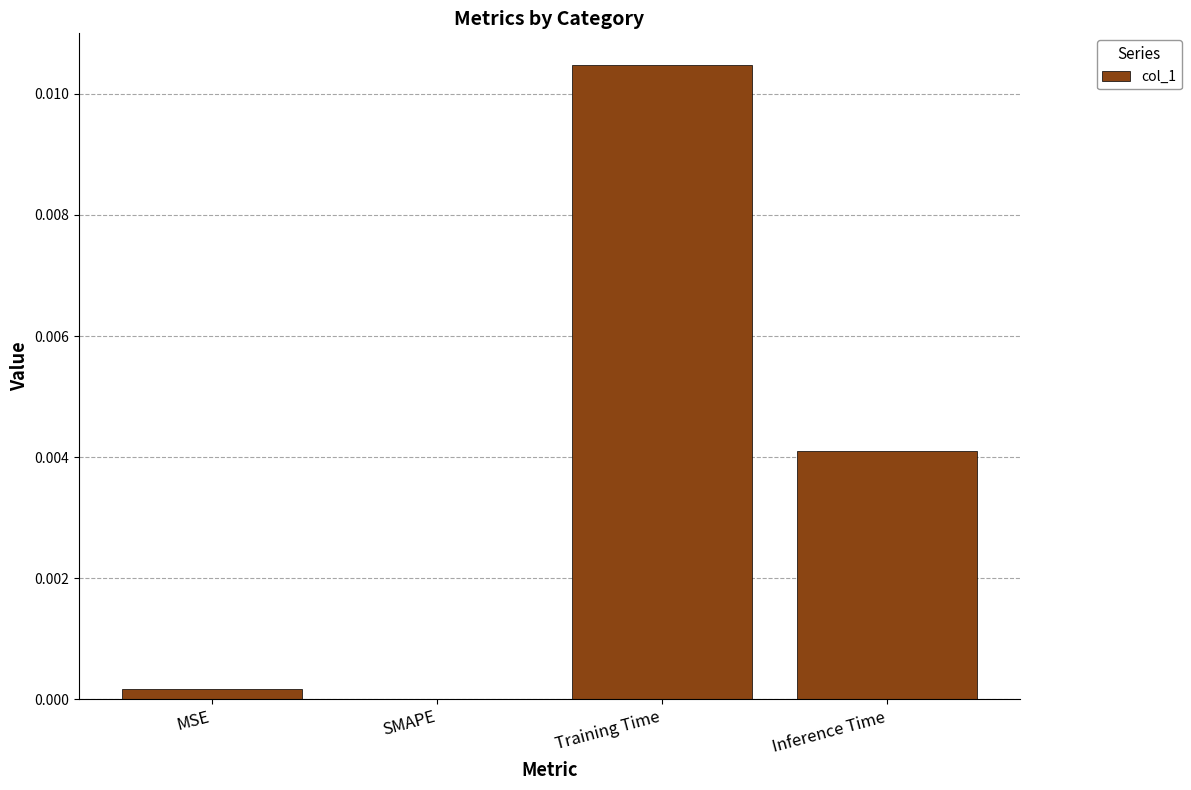

Is it true that the value at MSE is 0.0?

True